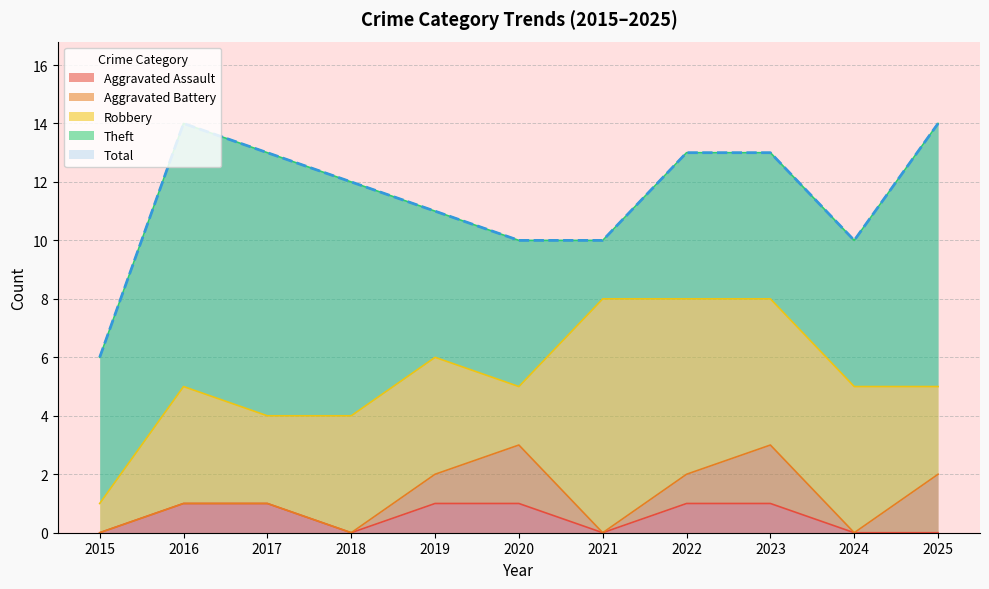

Count the number of data series in this chart.

5